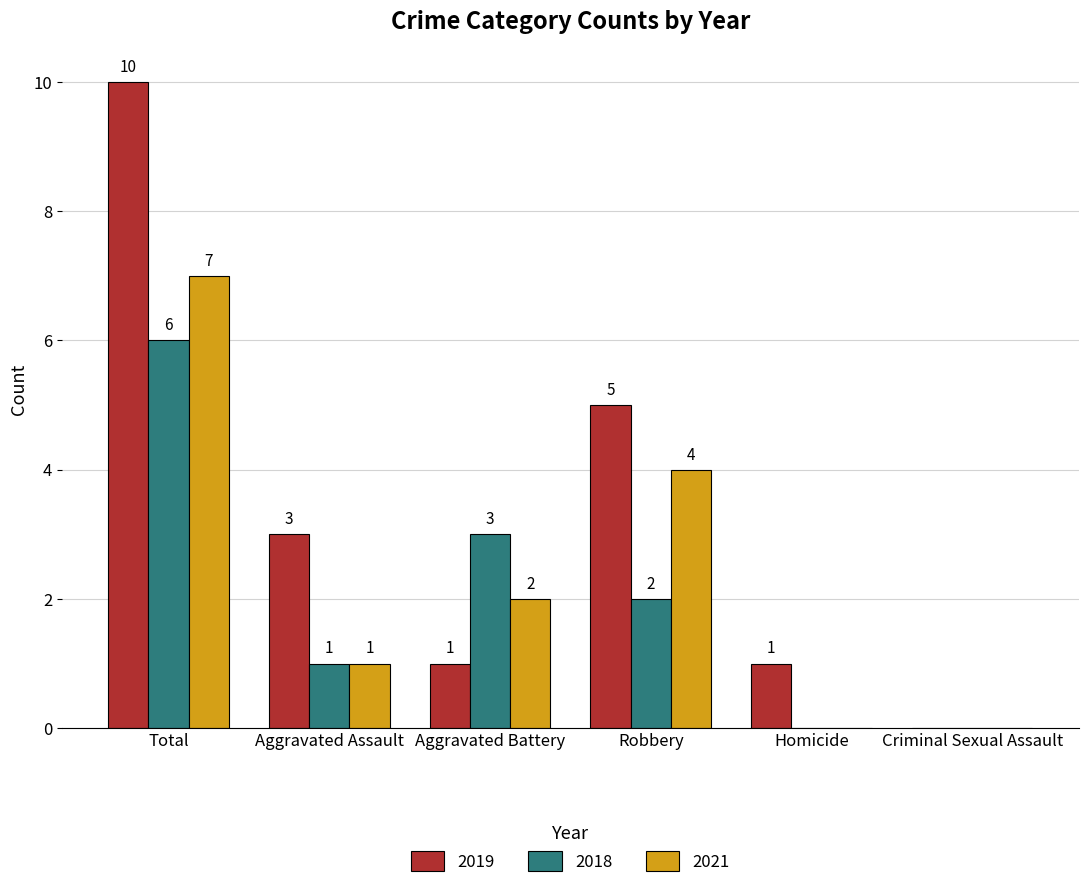

At which category is the sum across all series the highest?

Total